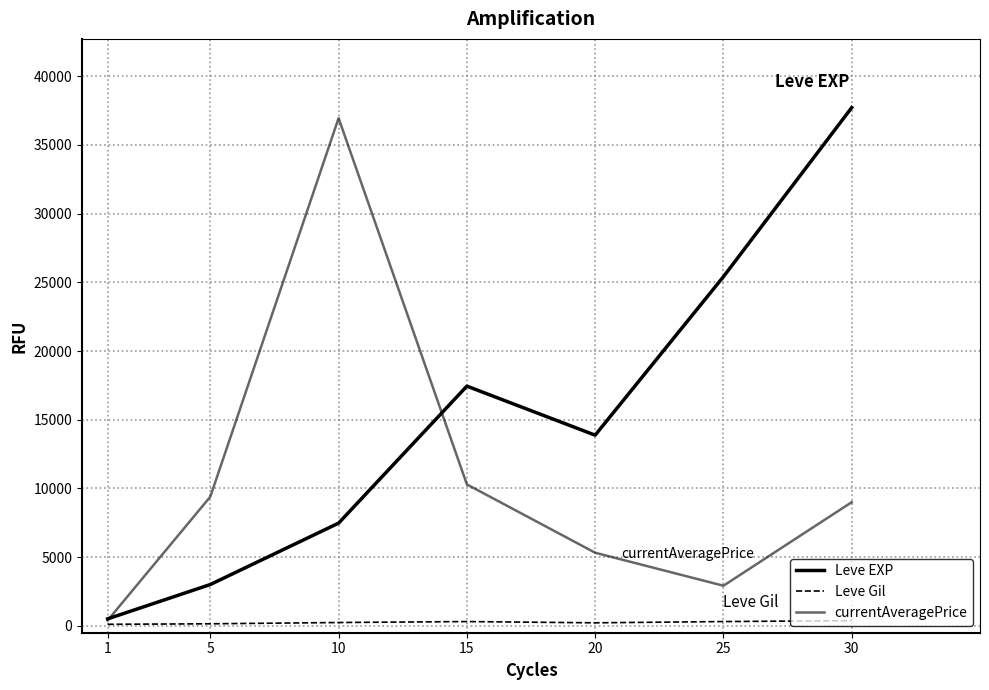

Between 5 and 20, which is larger?

20